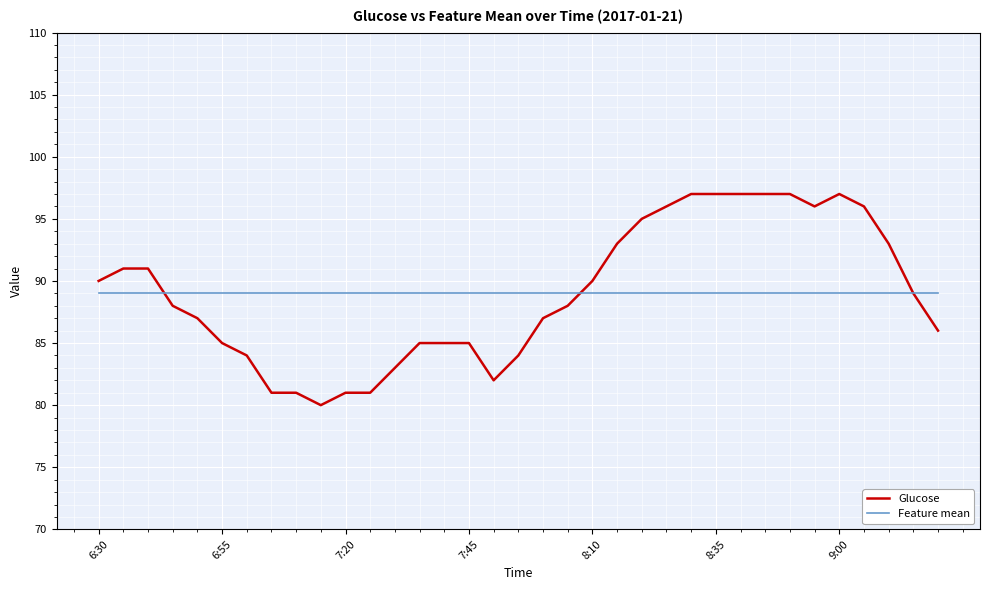

What is the minimum value shown in the chart?

80